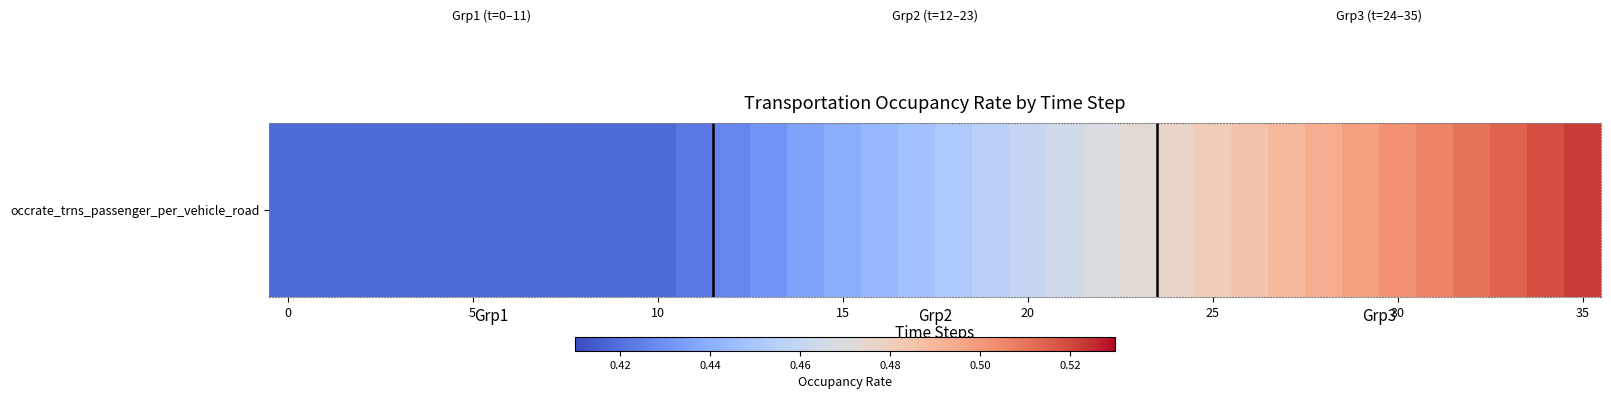

Reading left to right, what are all the values shown in this chart?

0.4	0.4	0.4	0.4	0.4	0.4	0.4	0.4	0.4	0.4	0.4	0.4	0.4	0.4	0.4	0.4	0.4	0.4	0.5	0.5	0.5	0.5	0.5	0.5	0.5	0.5	0.5	0.5	0.5	0.5	0.5	0.5	0.5	0.5	0.5	0.5